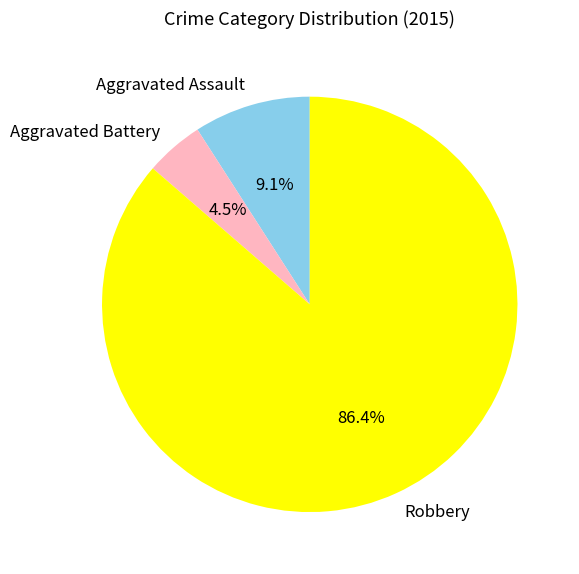

Count the number of slices in the pie.

3